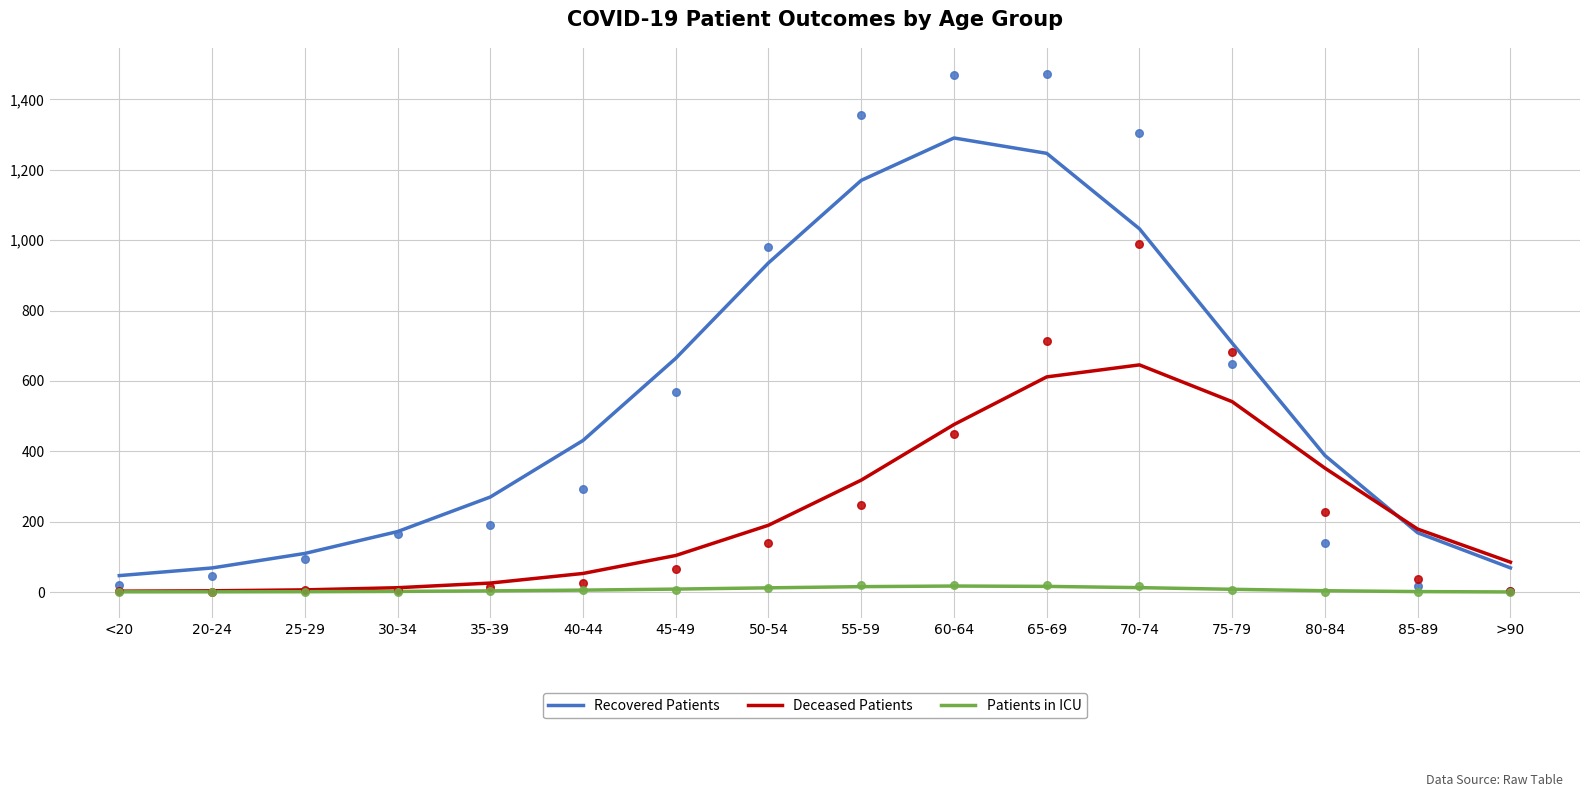

Which series has the largest total across all categories?

Recovered Patients